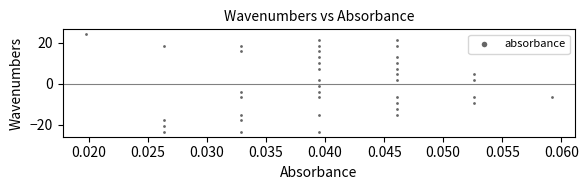

What Y value in the scatter plot is closest to 0?

-1.1